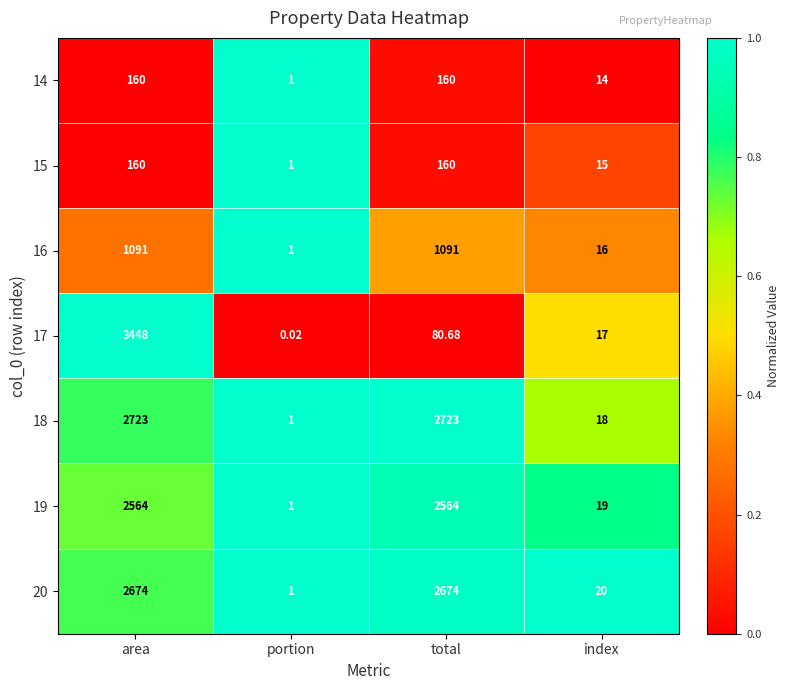

At how many categories does at least one series exceed 0?

4